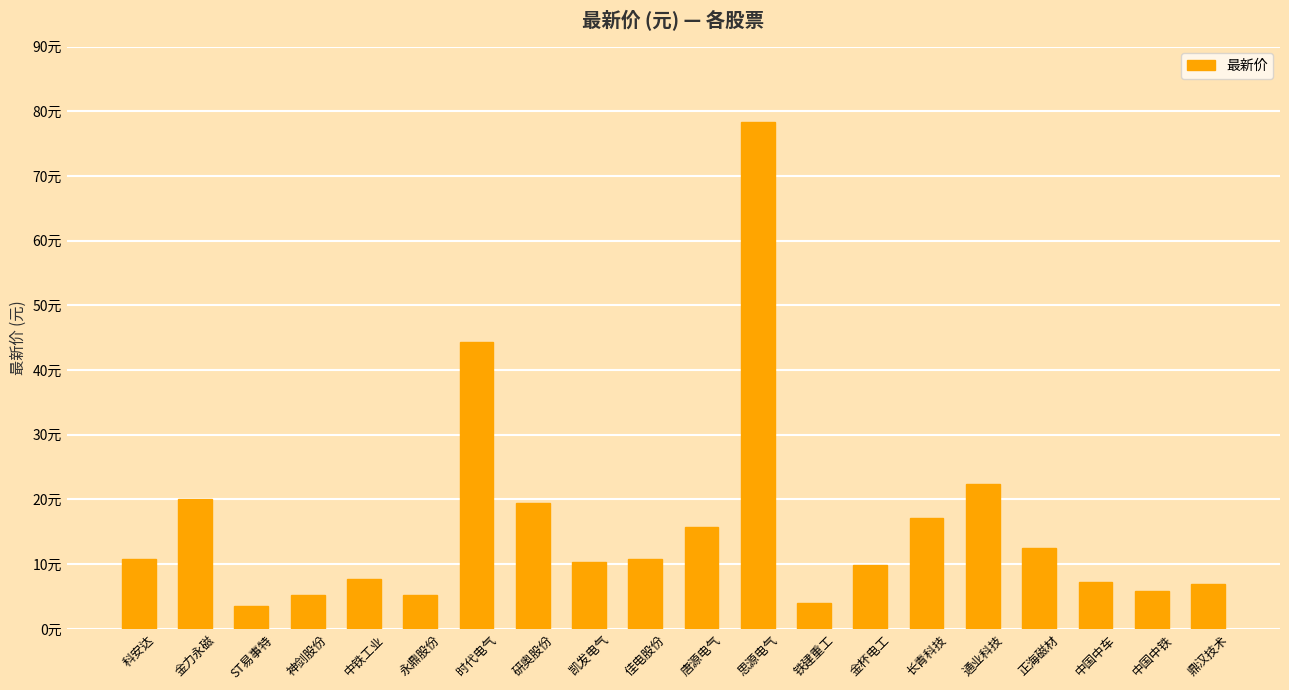

The value at 鼎汉技术 is 9.3. True or false?

False